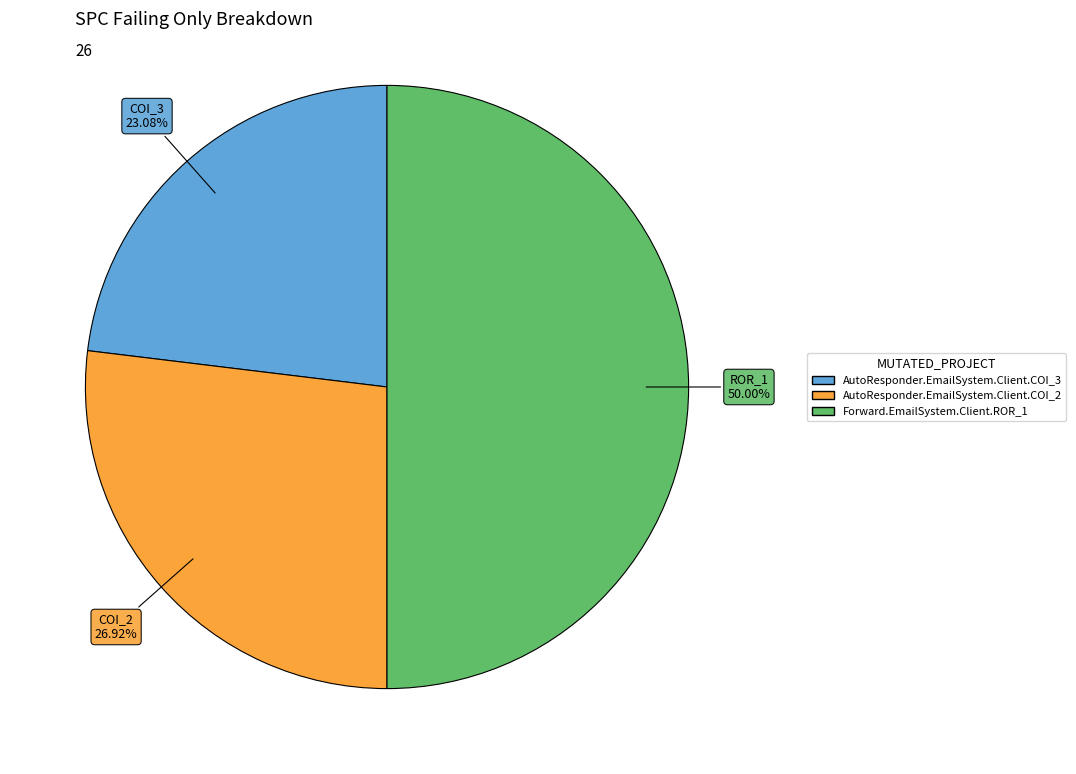

What portion of the pie excludes AutoResponder.EmailSystem.Client.COI_3?

76.9%